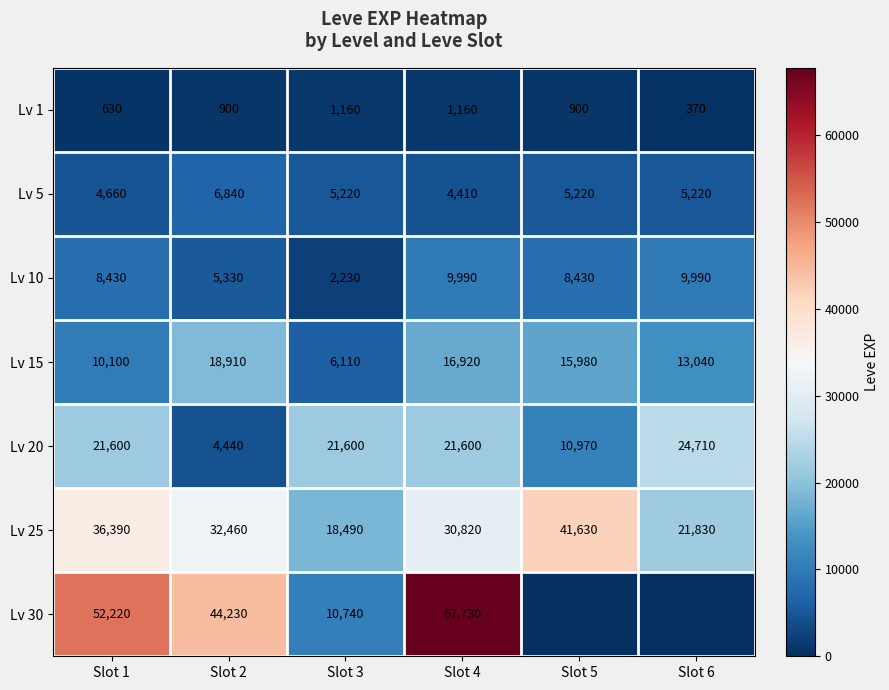

Between Slot 2 and Slot 1, which is larger?

Slot 2